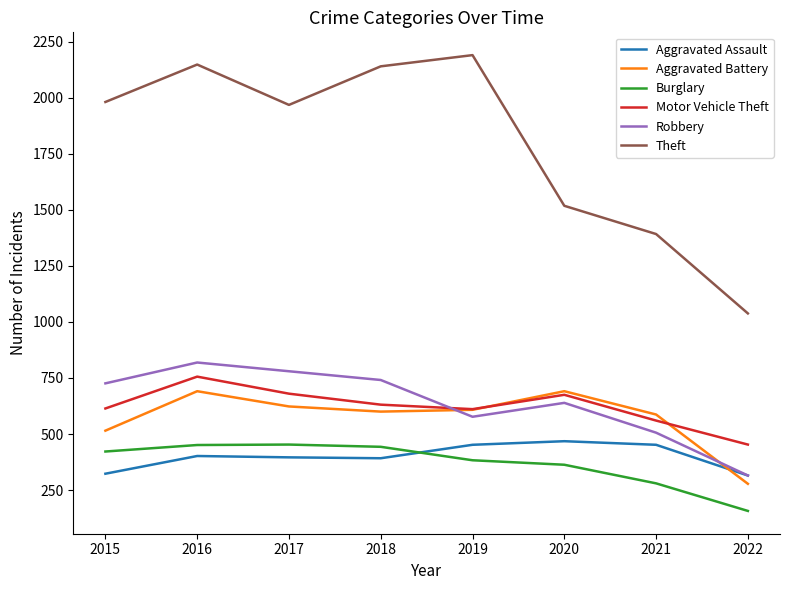

At which category does the chart reach its peak across all series?

2019